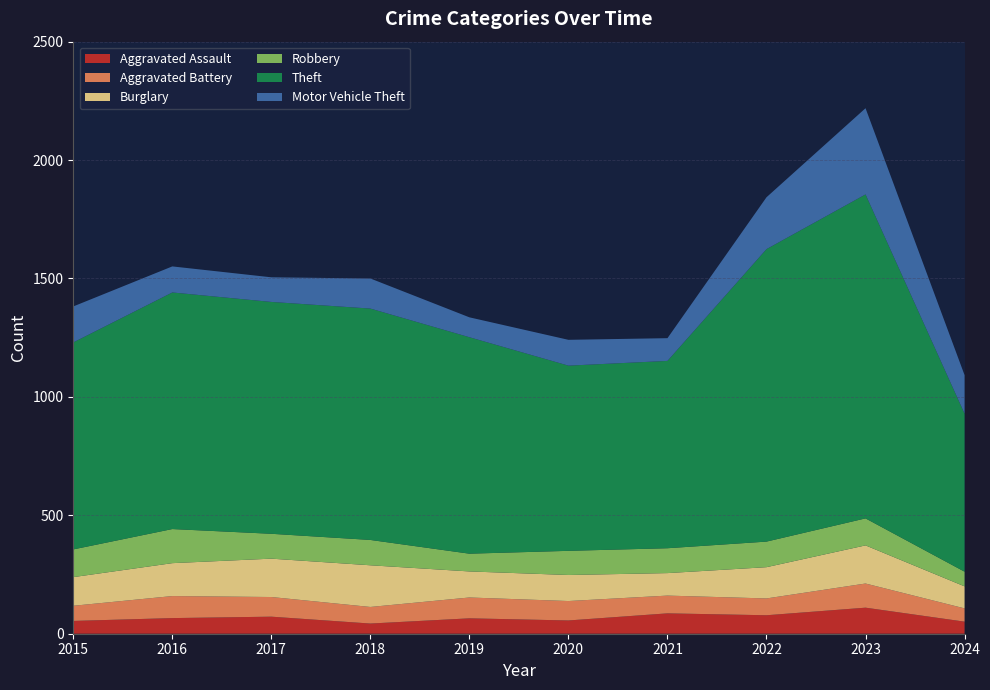

Reading left to right, extract all data points from this chart.

Aggravated Assault: 54	66	72	43	65	56	86	78	110	51
Aggravated Battery: 64	93	83	70	88	82	75	71	102	56
Burglary: 121	139	162	176	110	110	95	132	161	93
Robbery: 117	144	105	107	75	102	105	108	114	62
Theft: 874	999	979	977	914	782	791	1235	1368	667
Motor Vehicle Theft: 152	110	104	127	84	109	96	219	364	163